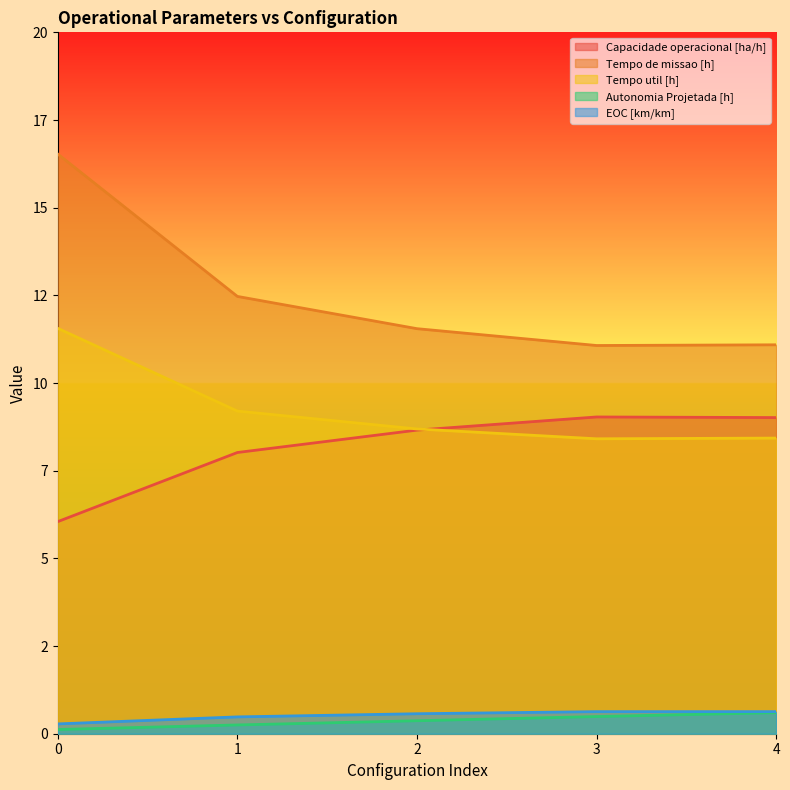

What is the value of the Autonomia Projetada [h] point at the 3rd from the left?

0.4